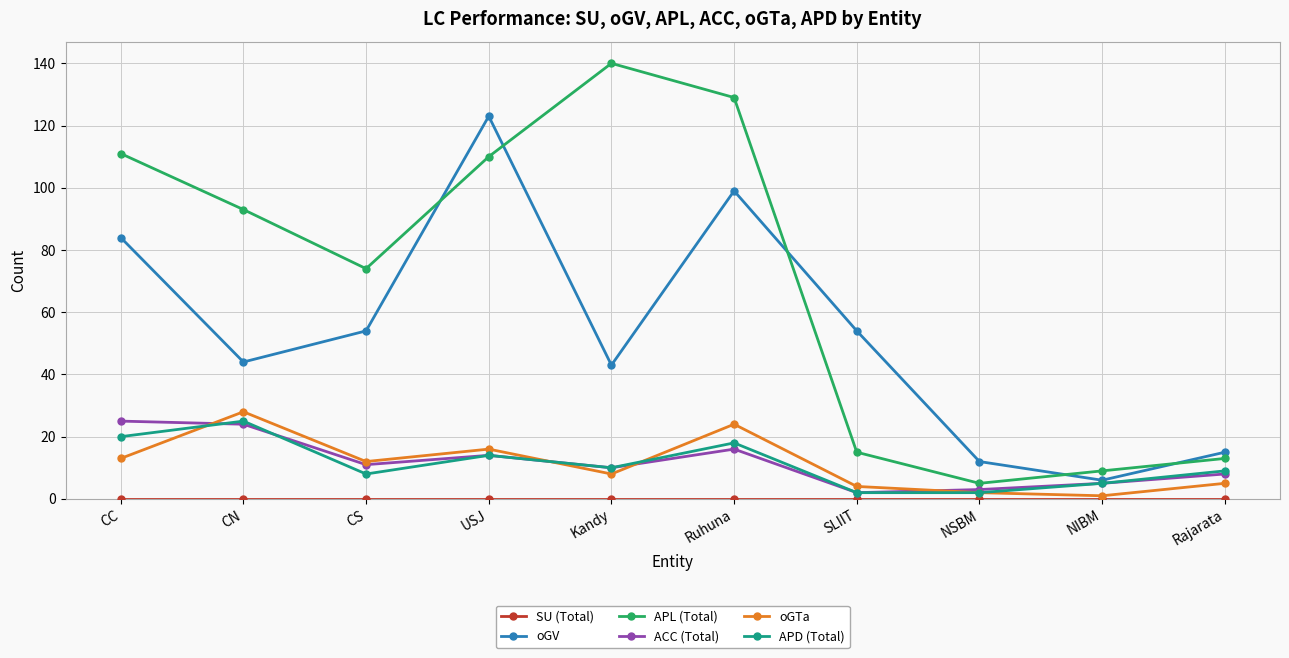

How many interior local peaks does the oGTa series have?

3